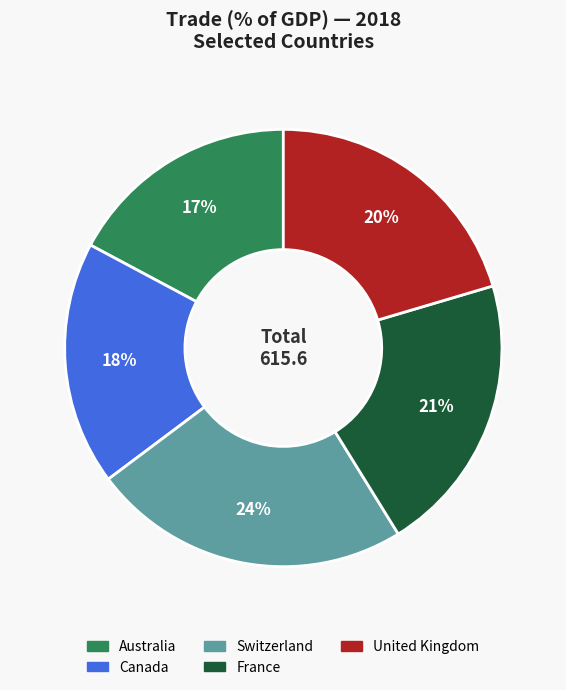

Is there a majority slice in this chart?

No